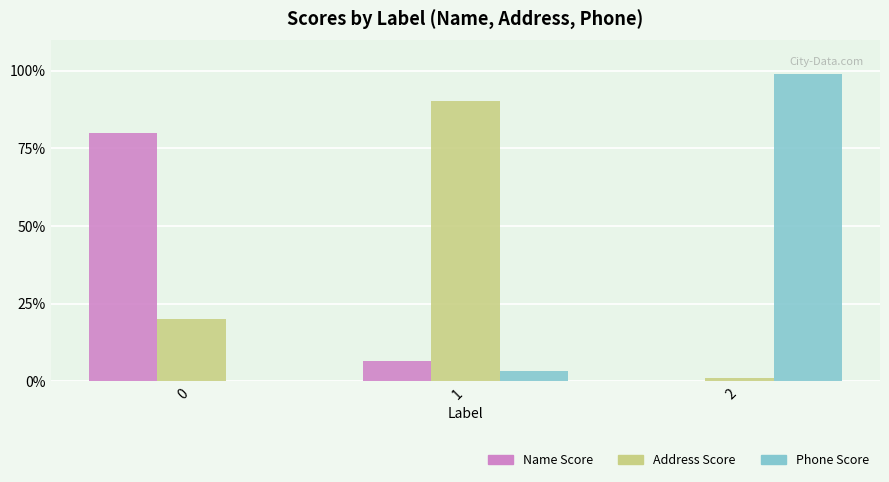

At 0, list the series in order from smallest to largest.

Phone Score, Address Score, Name Score